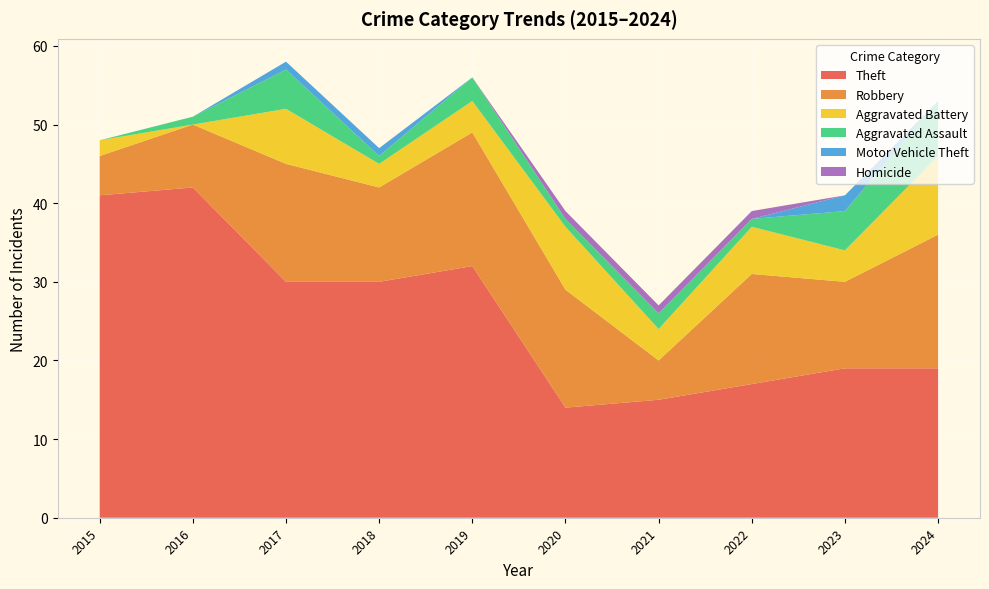

Reading right to left, list all the values displayed in this chart.

Theft: 19	19	17	15	14	32	30	30	42	41
Robbery: 17	11	14	5	15	17	12	15	8	5
Aggravated Battery: 10	4	6	4	8	4	3	7	0	2
Aggravated Assault: 7	5	1	2	1	3	1	5	1	0
Motor Vehicle Theft: 0	2	0	0	0	0	1	1	0	0
Homicide: 0	0	1	1	1	0	0	0	0	0